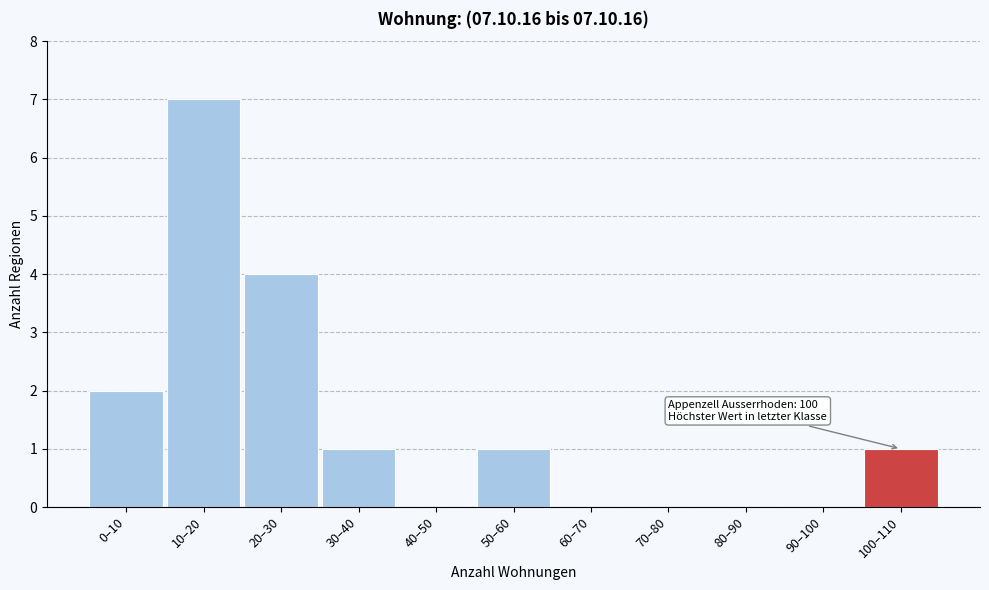

Reading right to left, extract all data points from this chart.

100–110=1	90–100=0	80–90=0	70–80=0	60–70=0	50–60=1	40–50=0	30–40=1	20–30=4	10–20=7	0–10=2